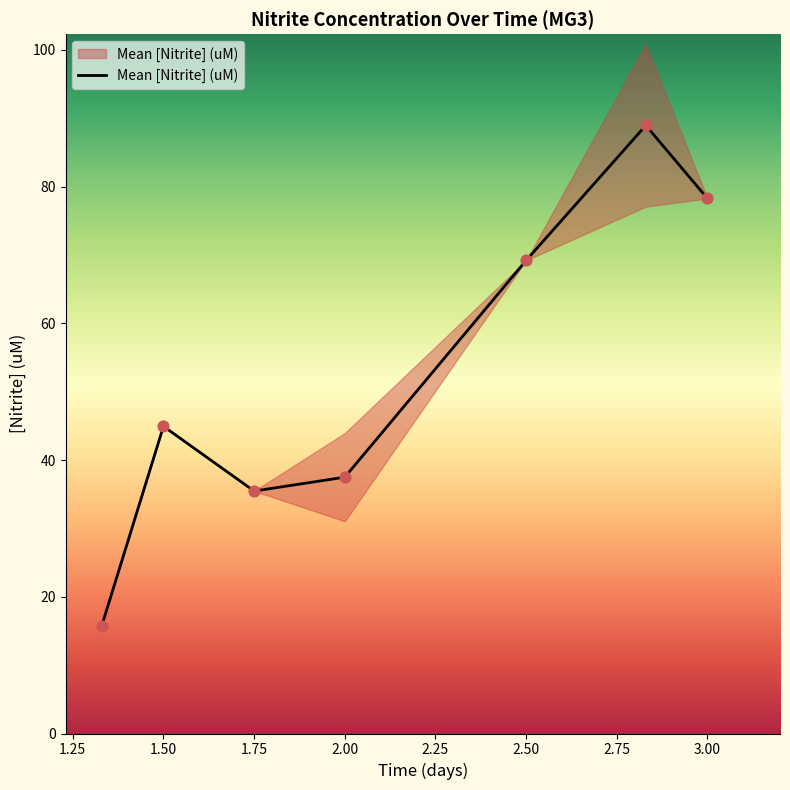

Which series reaches the maximum Y coordinate?

Mean [Nitrite] (uM)